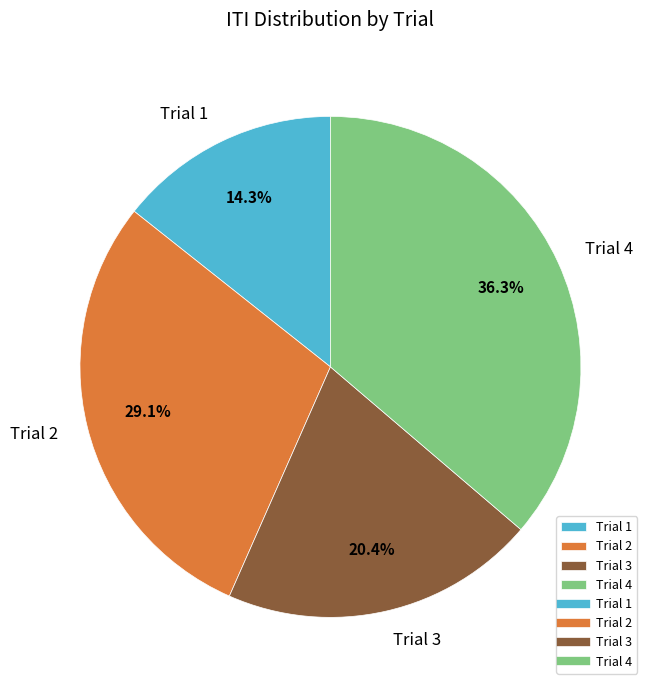

Rank the categories by value from lowest to highest.

Trial 1, Trial 3, Trial 2, Trial 4